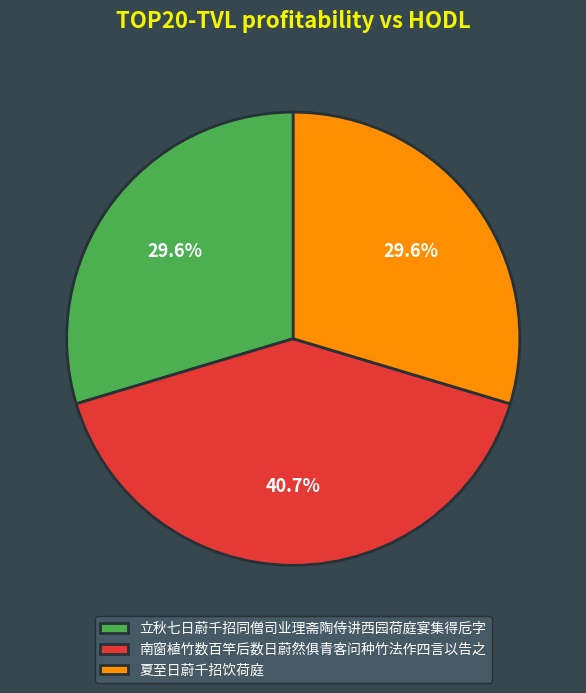

To the nearest percent, what percentage of the pie is 南窗植竹数百竿后数日蔚然俱青客问种竹法作四言以告之?

41%